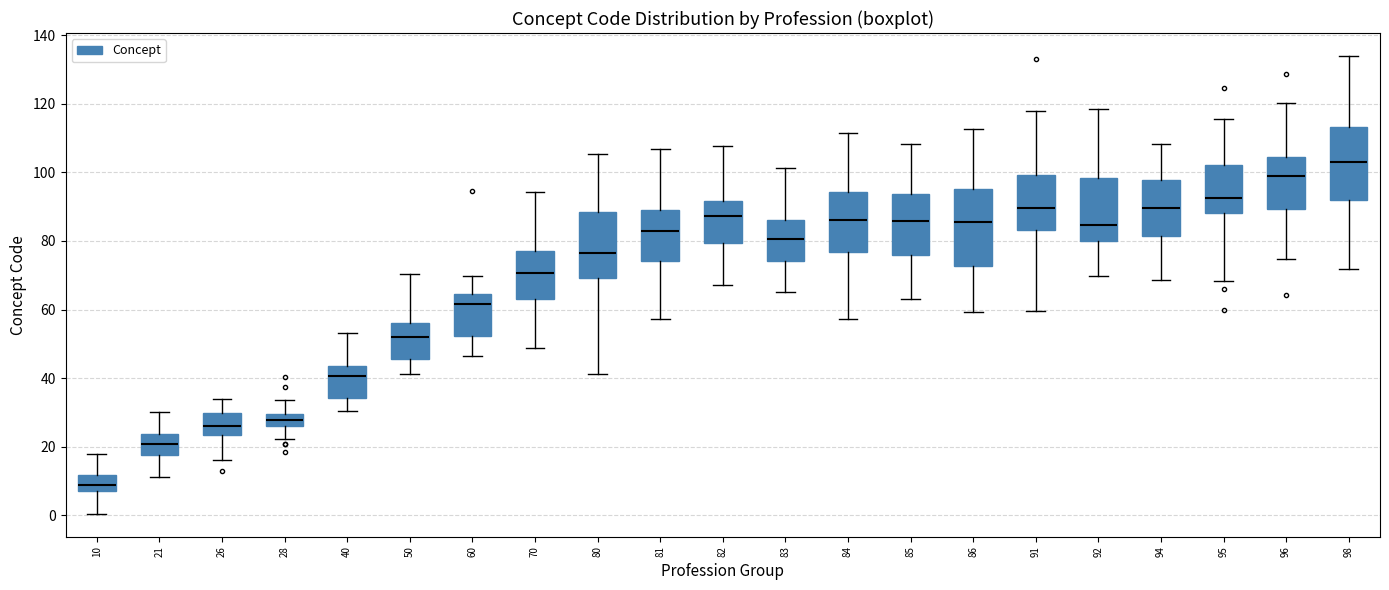

Reading left to right, read every box against the y-axis: the position of its median line, the range the box covers, and the ends of its whiskers. The values are not printed on the chart, so give them approximately, as read against the axis.

10: median 8 (inside the box), box 8 to 12, whiskers 0 to 18
21: median 20, box 18 to 24, whiskers 12 to 30
26: median 26, box 24 to 30, whiskers 16 to 34
28: median 28, box 26 to 30, whiskers 22 to 34
40: median 40, box 34 to 44, whiskers 30 to 54
50: median 52, box 46 to 56, whiskers 42 to 70
60: median 62, box 52 to 64, whiskers 46 to 70
70: median 70, box 64 to 78, whiskers 48 to 94
80: median 76, box 70 to 88, whiskers 42 to 106
81: median 82, box 74 to 88, whiskers 58 to 106
82: median 88, box 80 to 92, whiskers 68 to 108
83: median 80, box 74 to 86, whiskers 64 to 102
84: median 86, box 76 to 94, whiskers 58 to 112
85: median 86, box 76 to 94, whiskers 64 to 108
86: median 86, box 72 to 96, whiskers 60 to 112
91: median 90, box 84 to 100, whiskers 60 to 118
92: median 84, box 80 to 98, whiskers 70 to 118
94: median 90, box 82 to 98, whiskers 68 to 108
95: median 92, box 88 to 102, whiskers 68 to 116
96: median 100, box 90 to 104, whiskers 74 to 120
98: median 104, box 92 to 114, whiskers 72 to 134